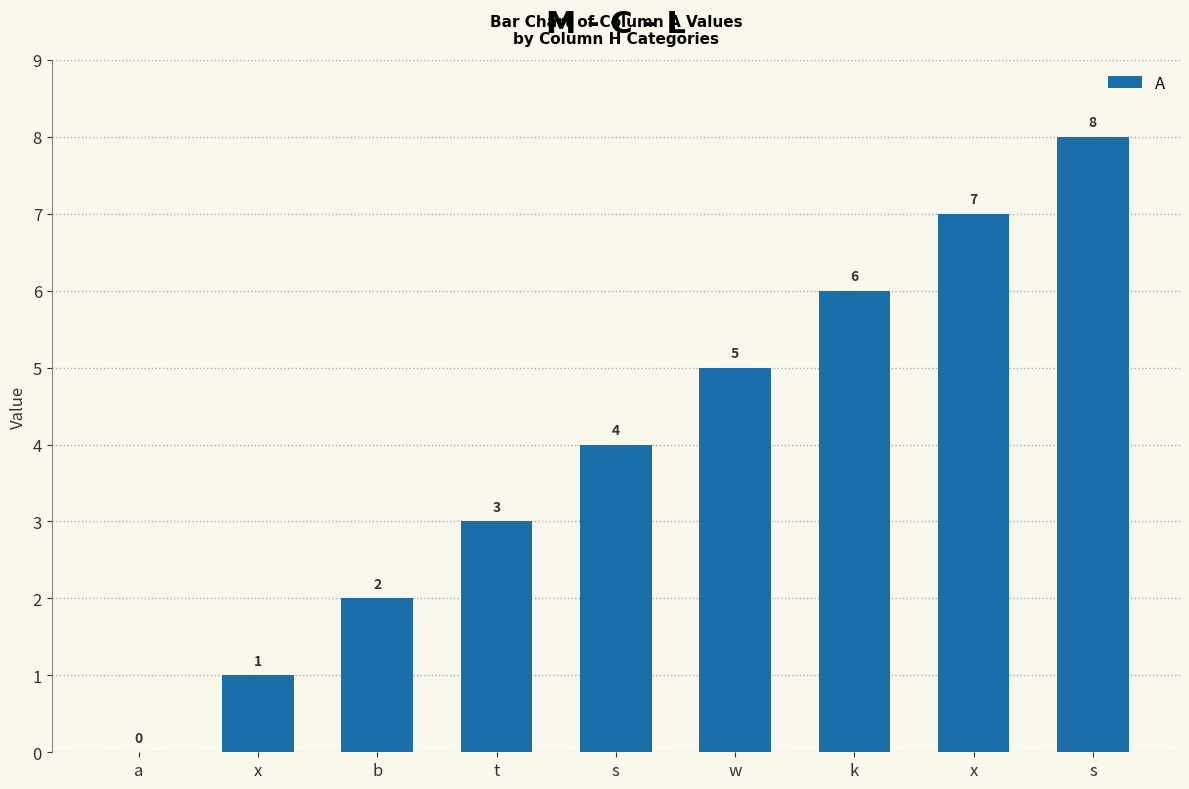

At which label is the value closest to 4?

s